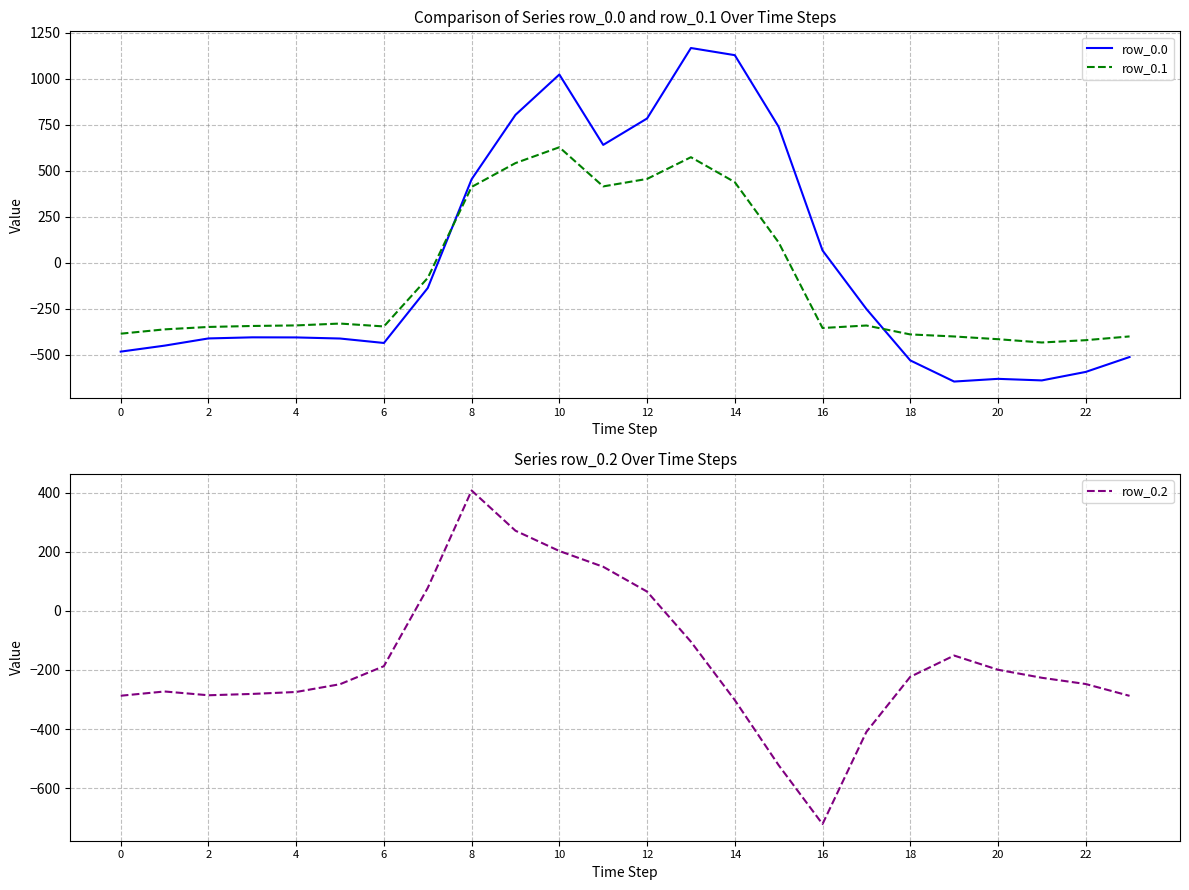

How many positive values does the row_0.0 series have?

9